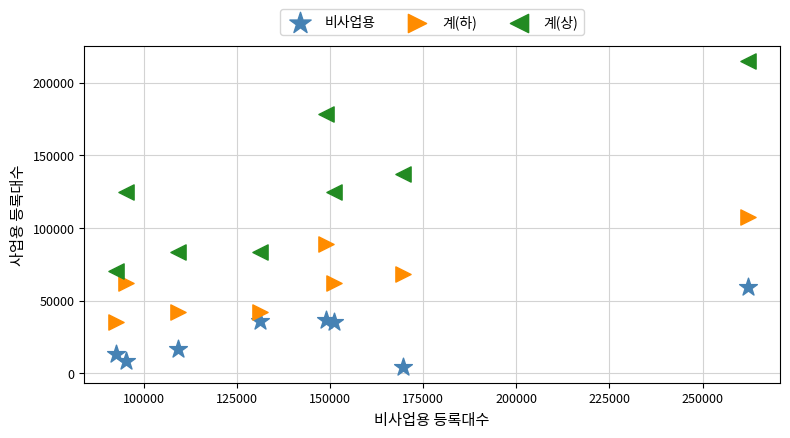

Which series has the widest spread of Y values?

계(상)